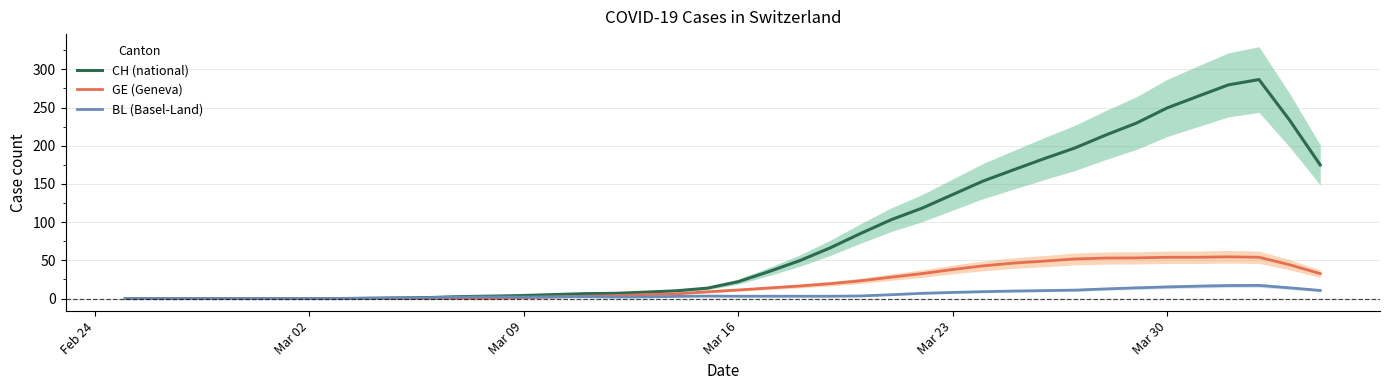

Is the value of GE (Geneva) at Mar 23 greater than the value of CH (national) at Mar 09?

Yes